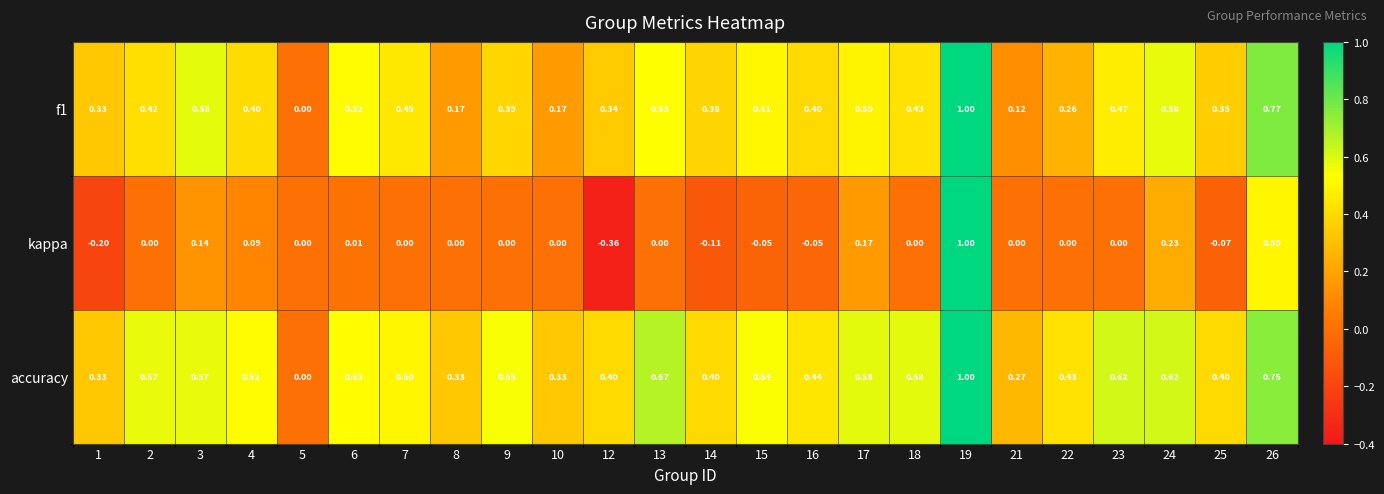

Which series has the widest spread of values?

kappa